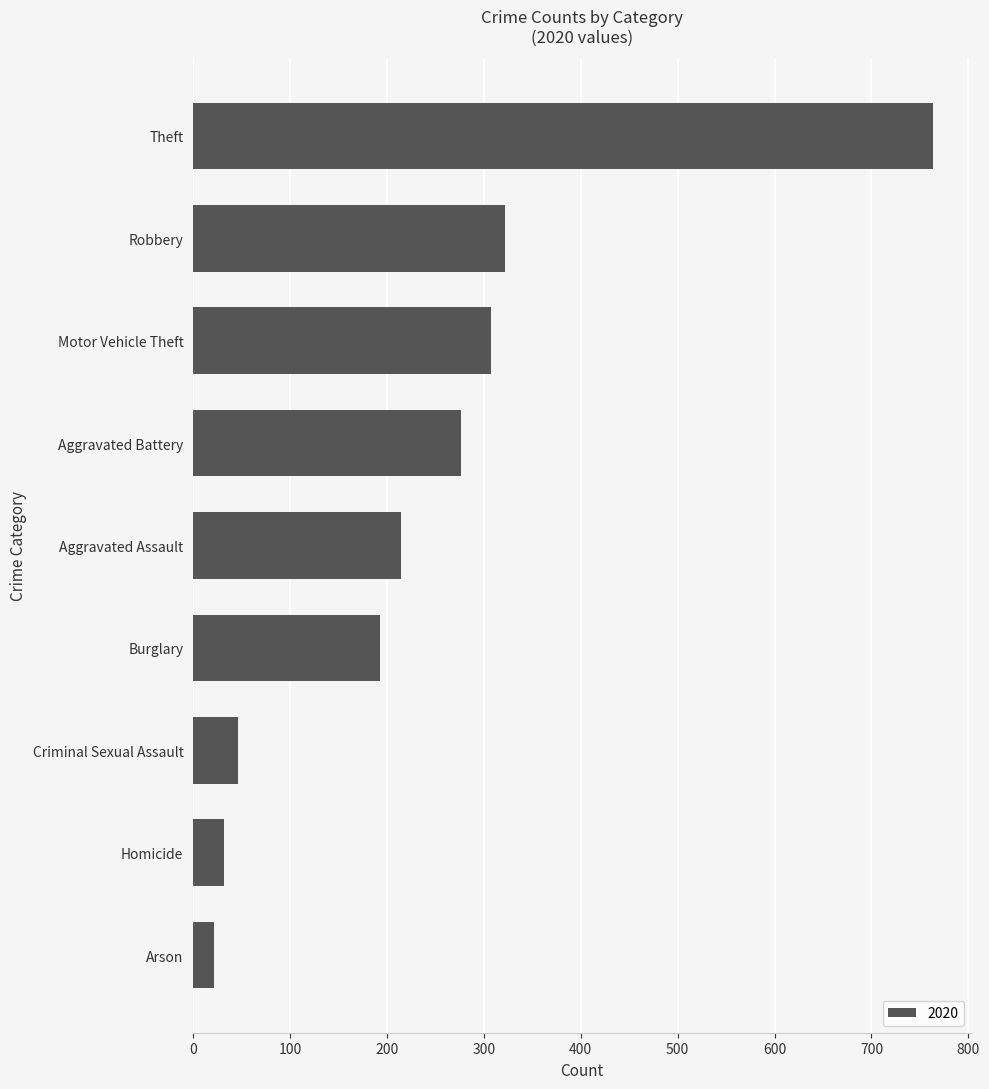

Reading bottom to top, what are all the values shown in this chart?

Arson=22	Homicide=32	Criminal Sexual Assault=46	Burglary=193	Aggravated Assault=214	Aggravated Battery=276	Motor Vehicle Theft=307	Robbery=322	Theft=764